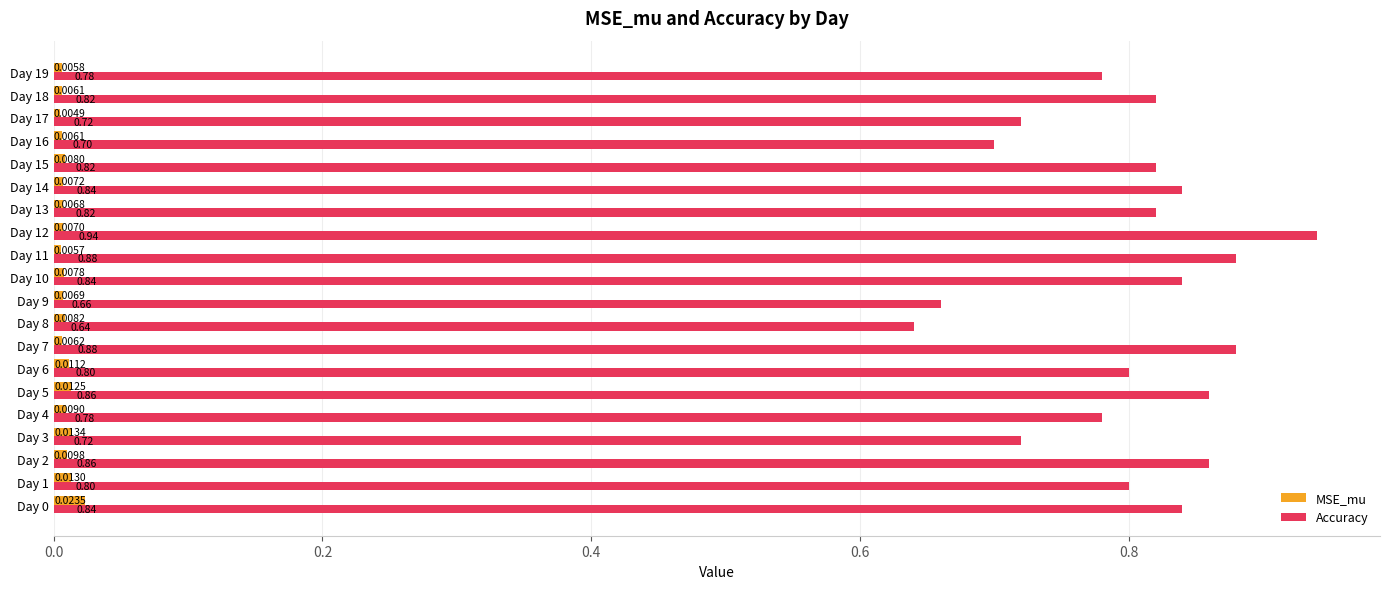

What is the spread (max minus min) of values at Day 19?

0.8